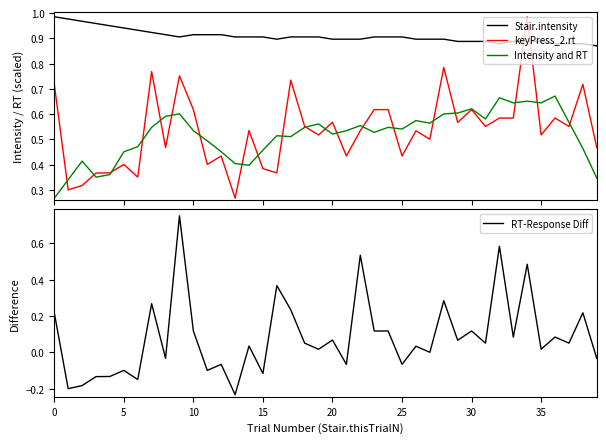

Which series has the largest range (max minus min)?

RT-Response Diff